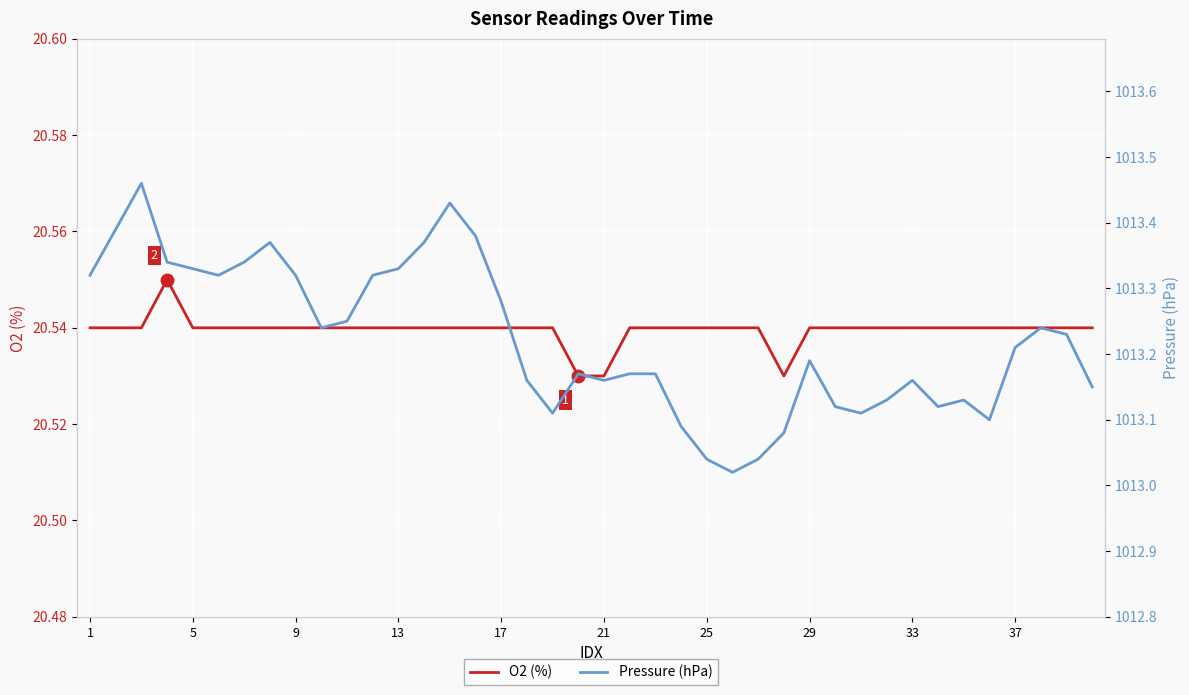

How many categories are shown in the chart?

40